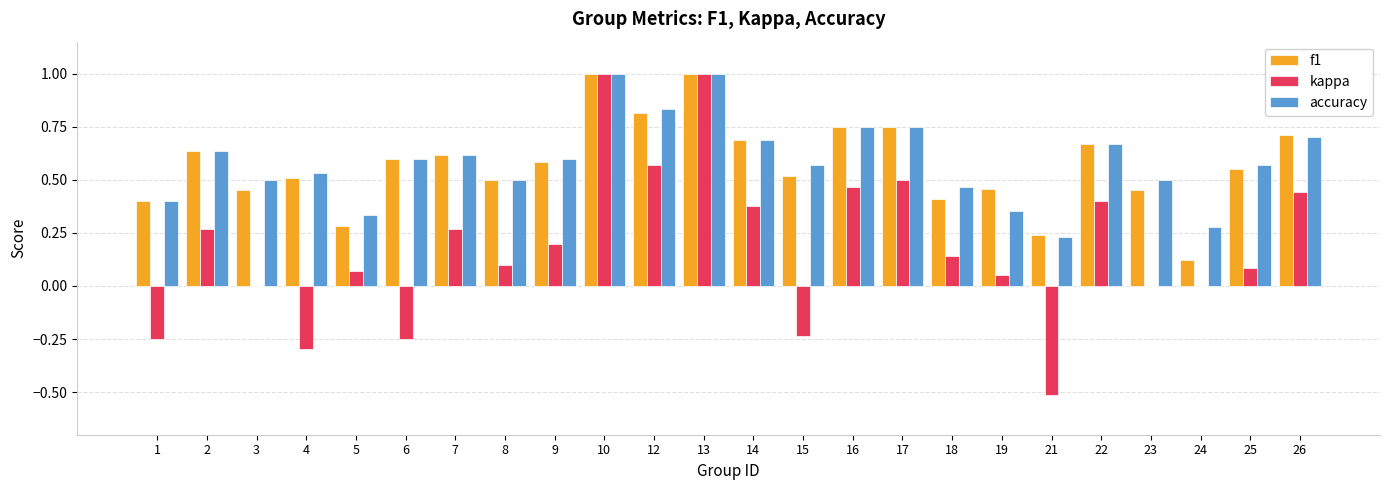

Is it true that f1 equals 0.6 at 6?

True